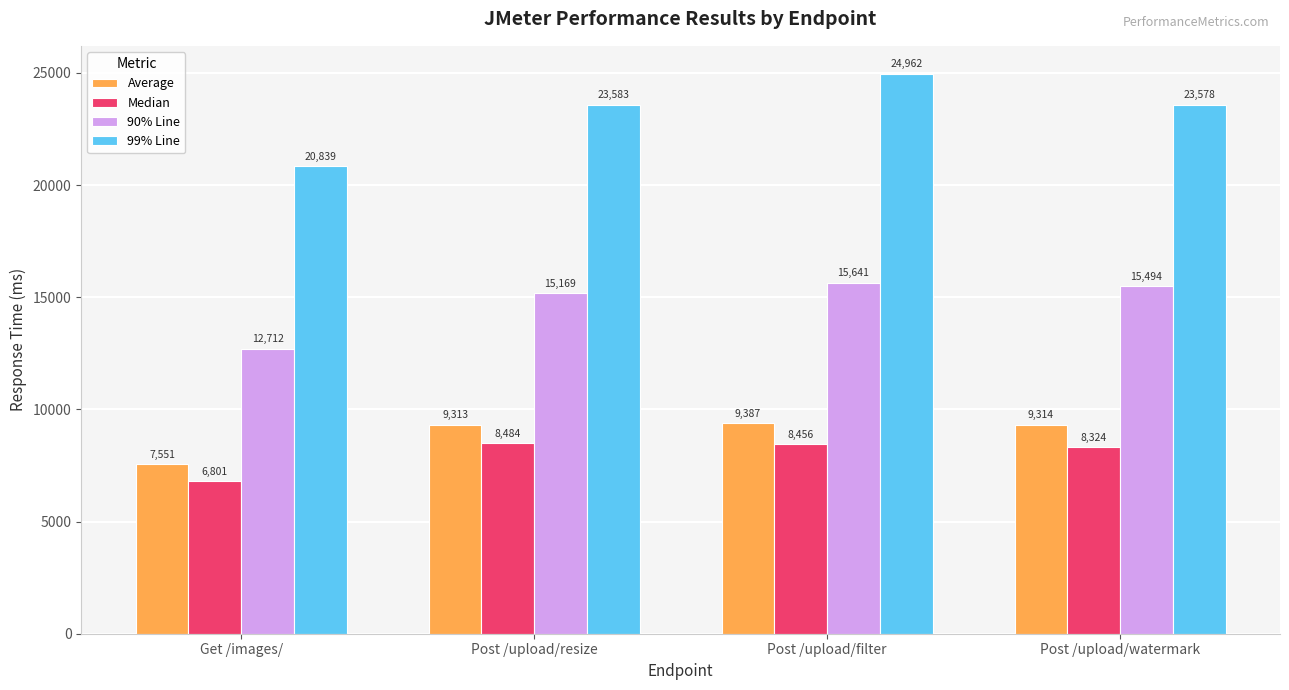

What is the label of the 3rd bar from the left?

Post /upload/filter